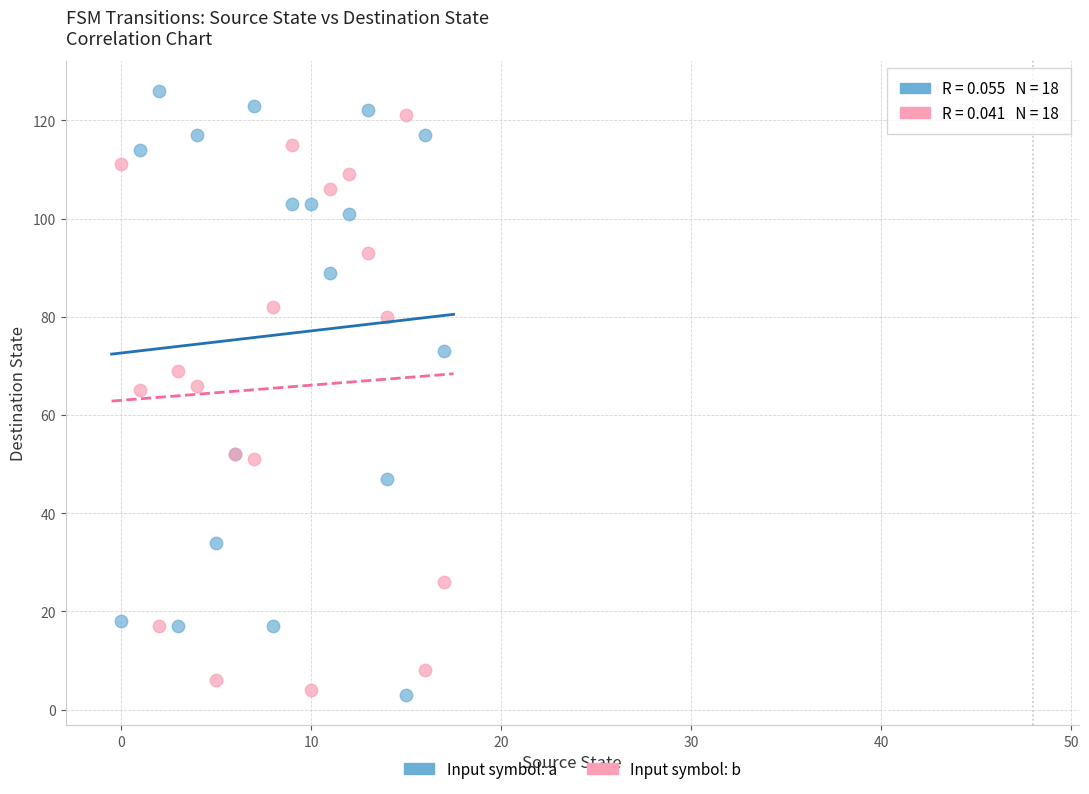

What are all the series names shown in the legend?

Input symbol: a, Input symbol: b